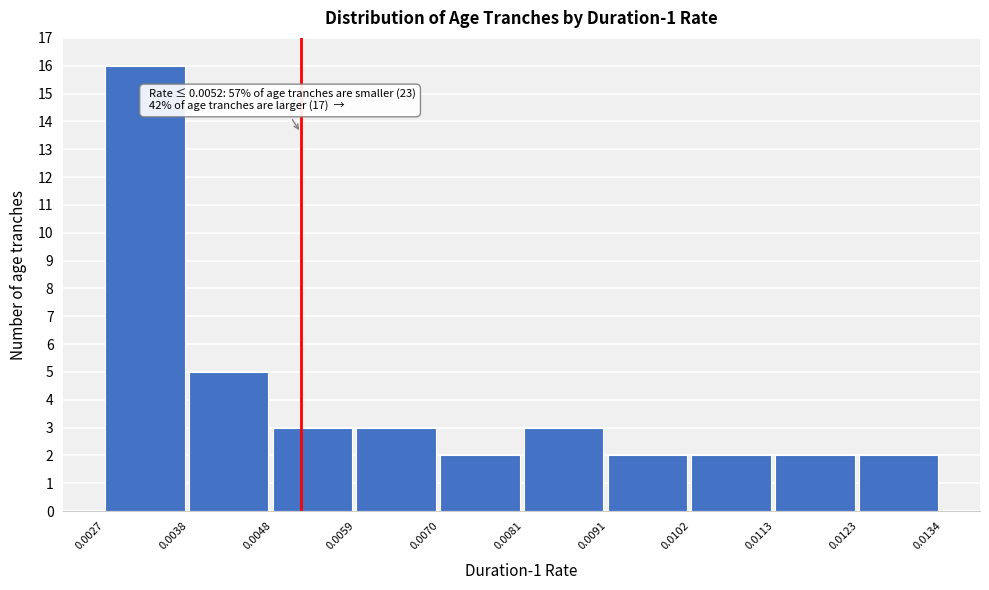

Which range on the x-axis has the tallest bar?

0.0027 to 0.0038